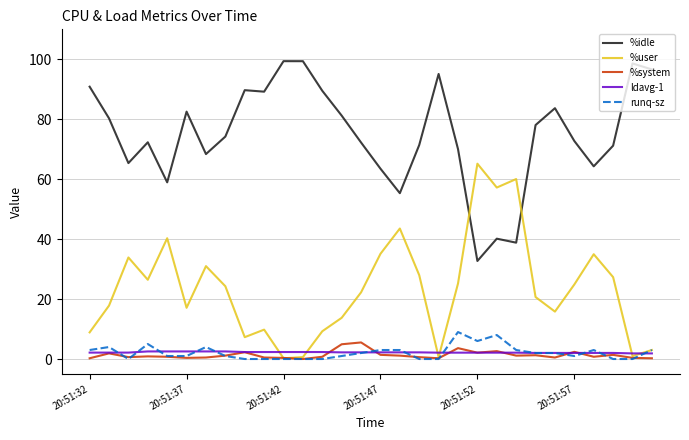

After their last crossing, which series has the higher values: %idle or %user?

%idle